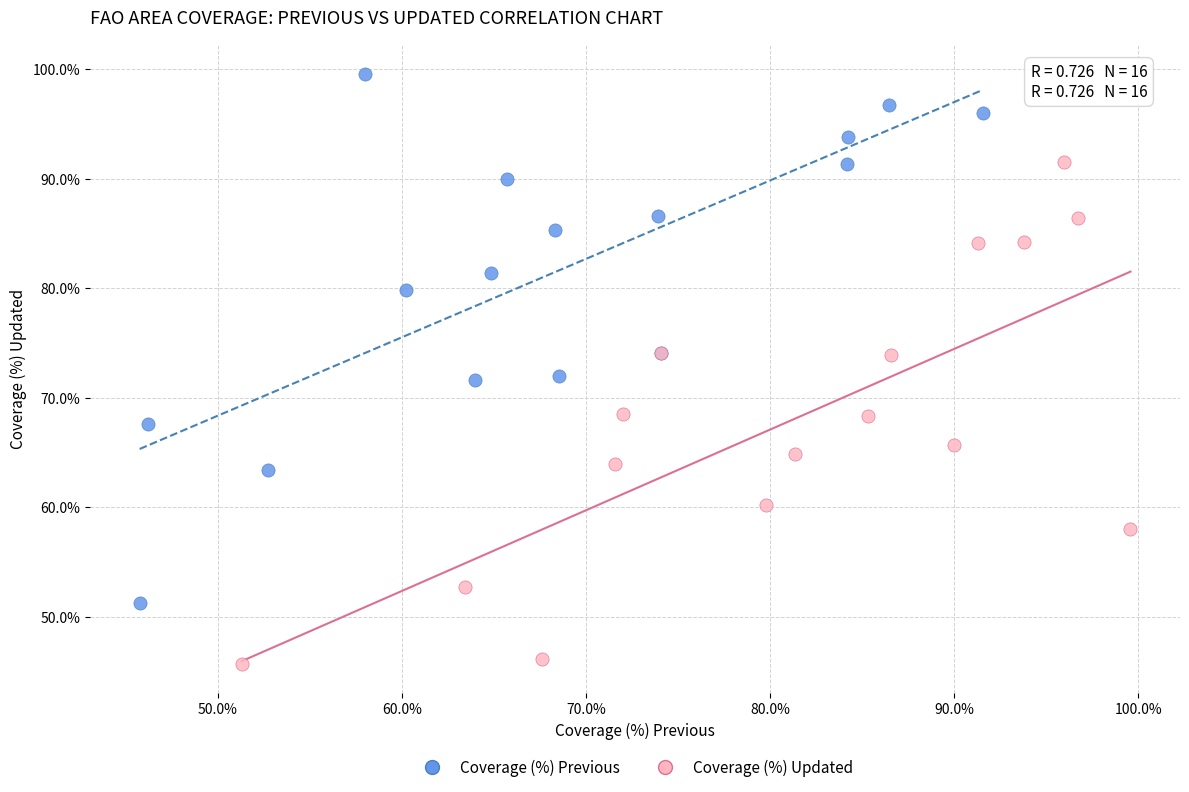

Which series contains the highest Y value?

Coverage (%) Previous